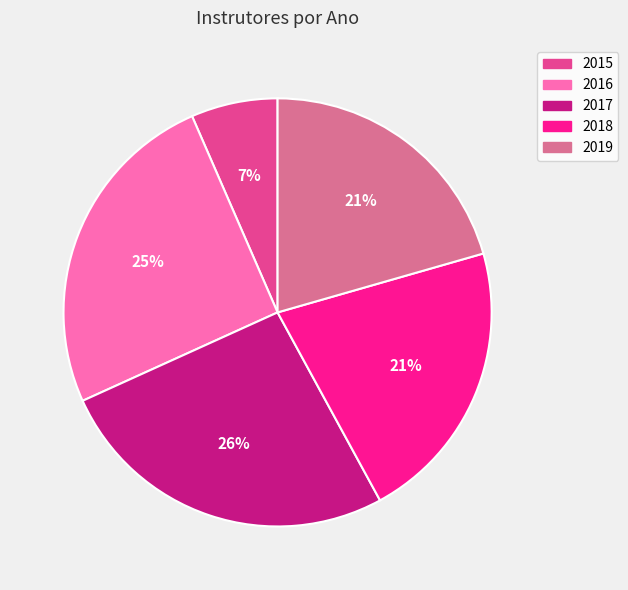

To the nearest percent, what is the average slice percentage?

20%